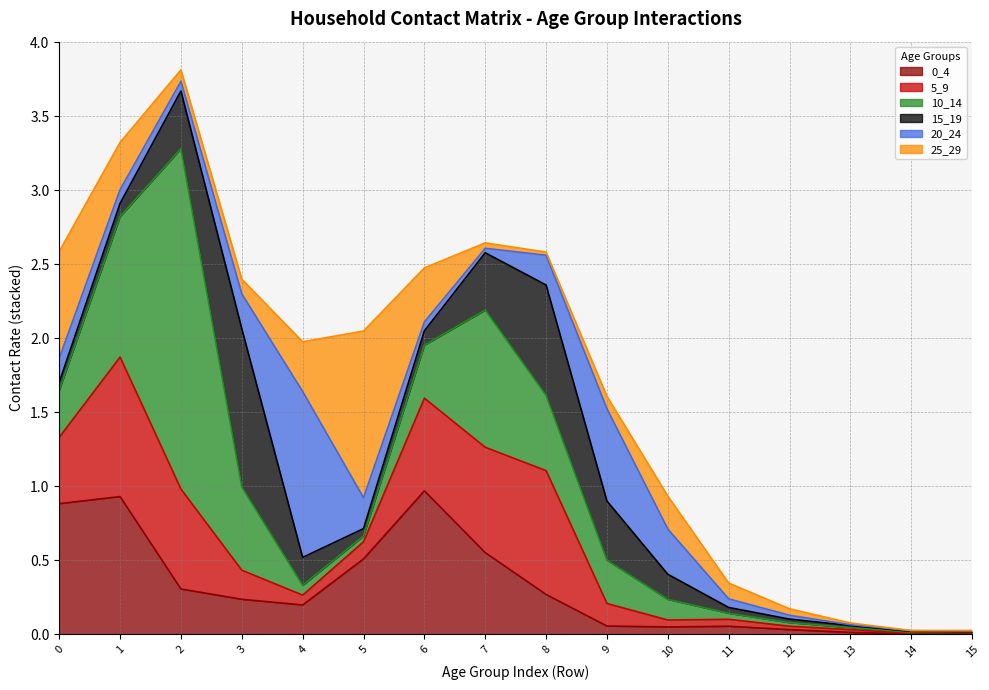

The value of 20_24 at 10 is 0.3. True or false?

True